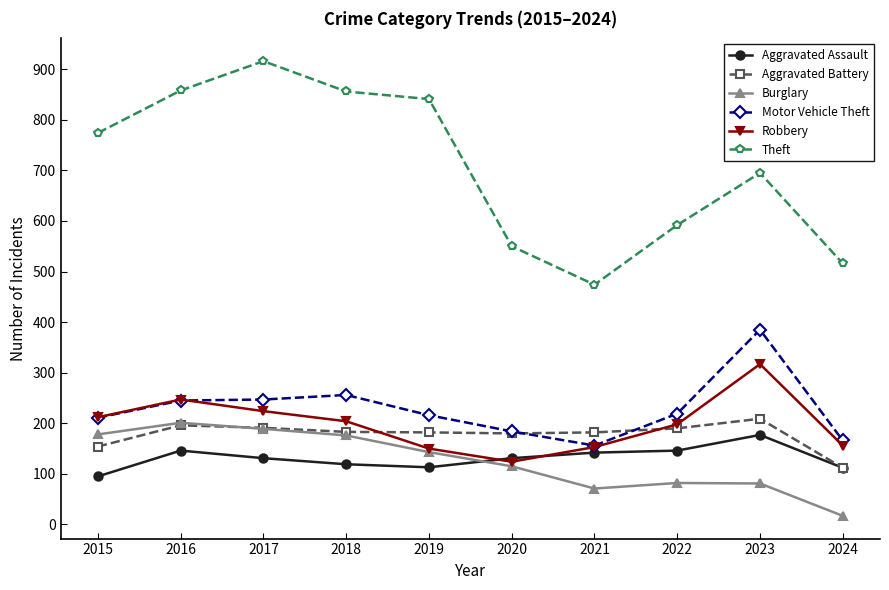

At which category does Burglary reach its first local peak?

2016